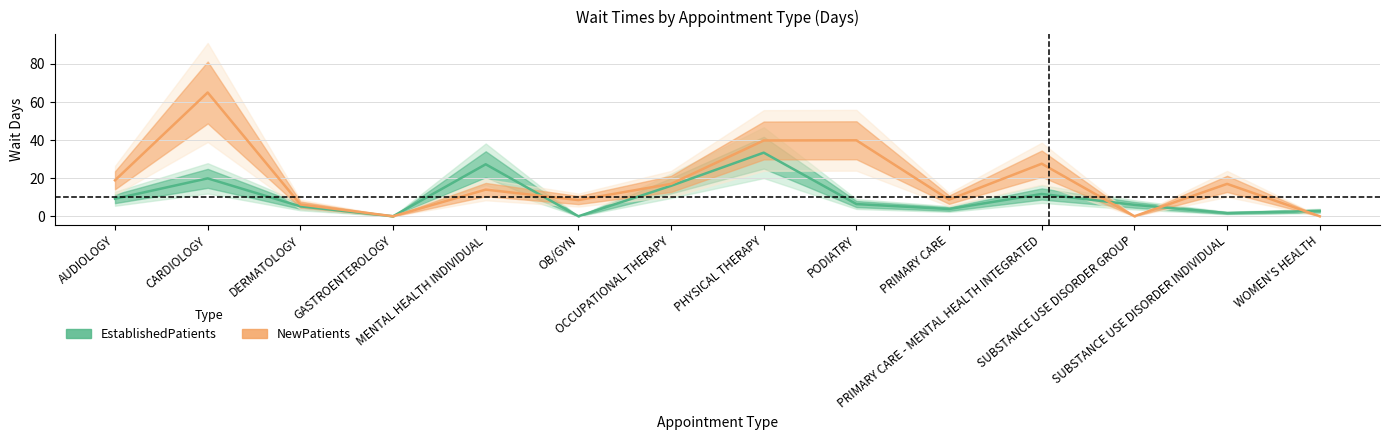

Where is the first local maximum for NewPatients?

CARDIOLOGY